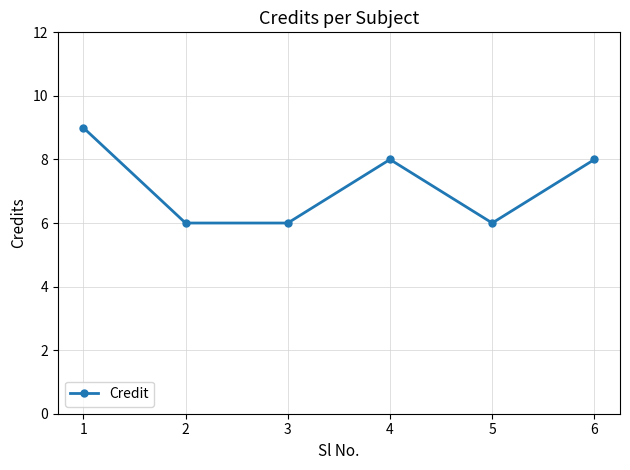

How many data points are less than 8?

3